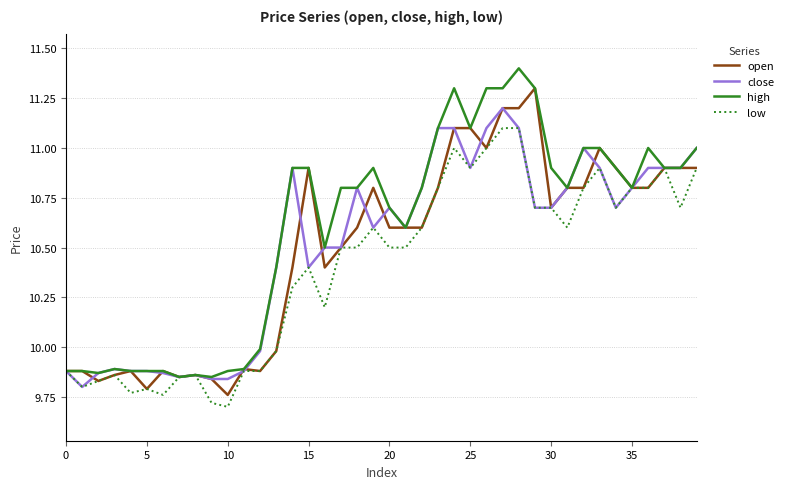

What is the greatest value displayed?

11.4